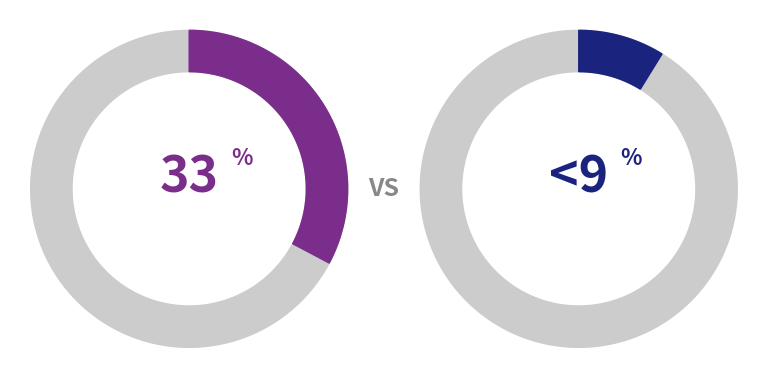

Does Bengals represent more than half of the total?

No